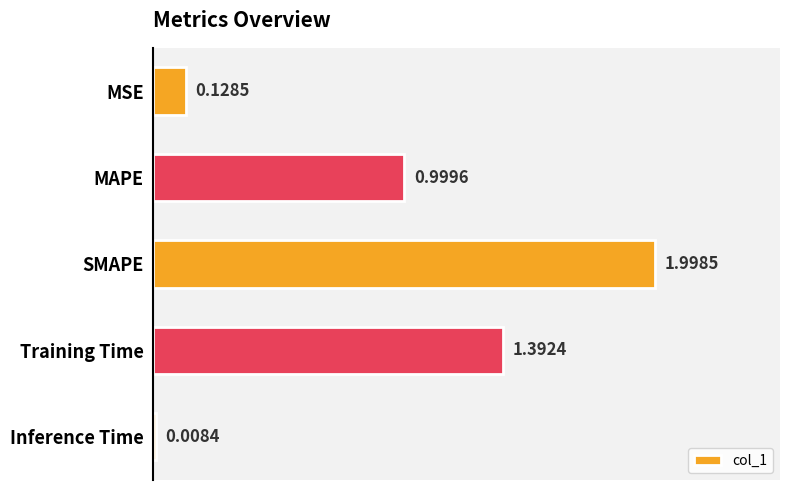

At which category does the chart reach its minimum across all series?

Inference Time